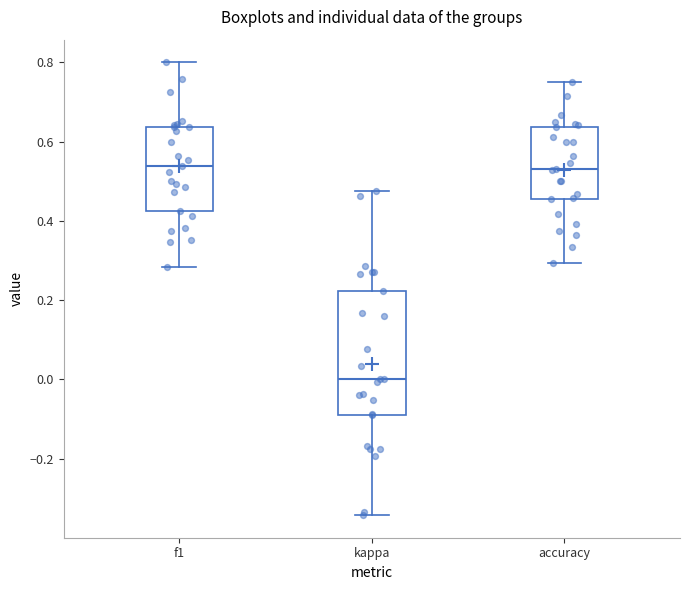

Comparing the boxes themselves (not the whiskers), which one is the tallest?

kappa